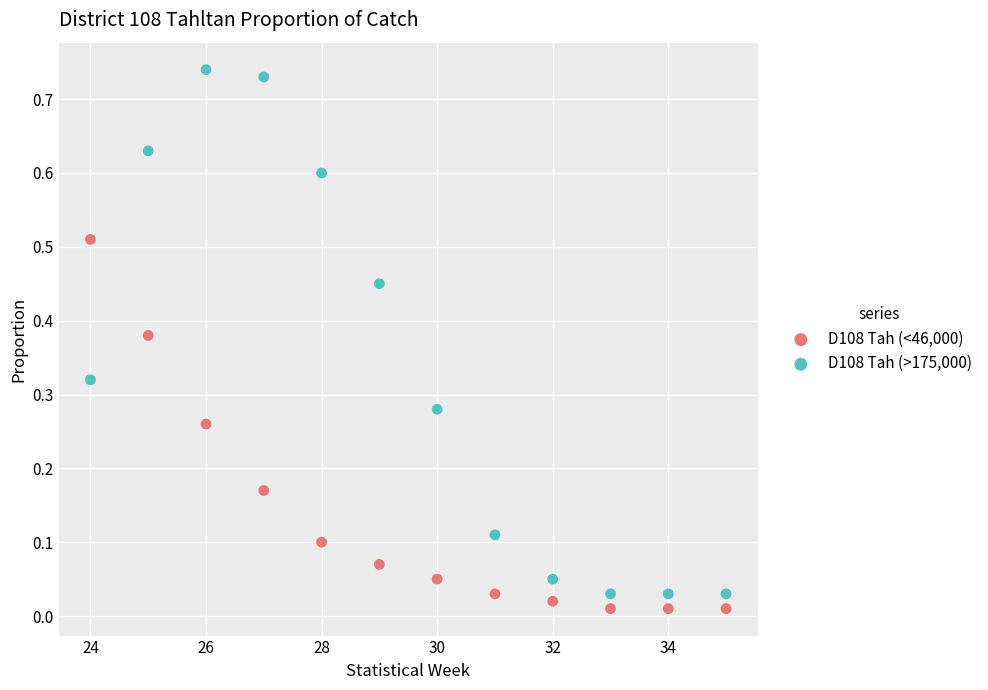

Which series reaches the maximum Y coordinate?

D108 Tah (>175,000)